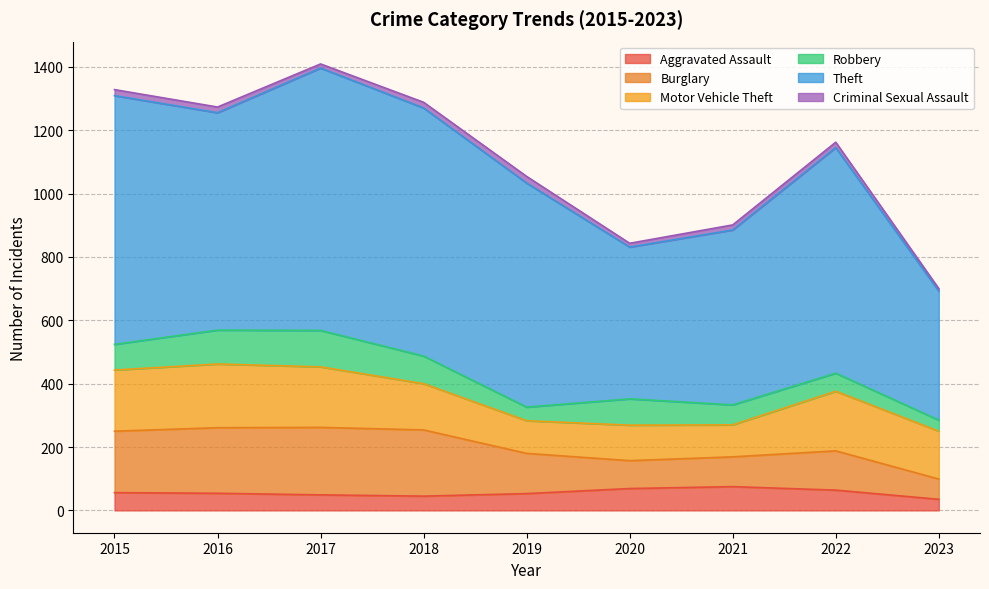

What is the difference between the second highest and second lowest values in the Aggravated Assault series?

24